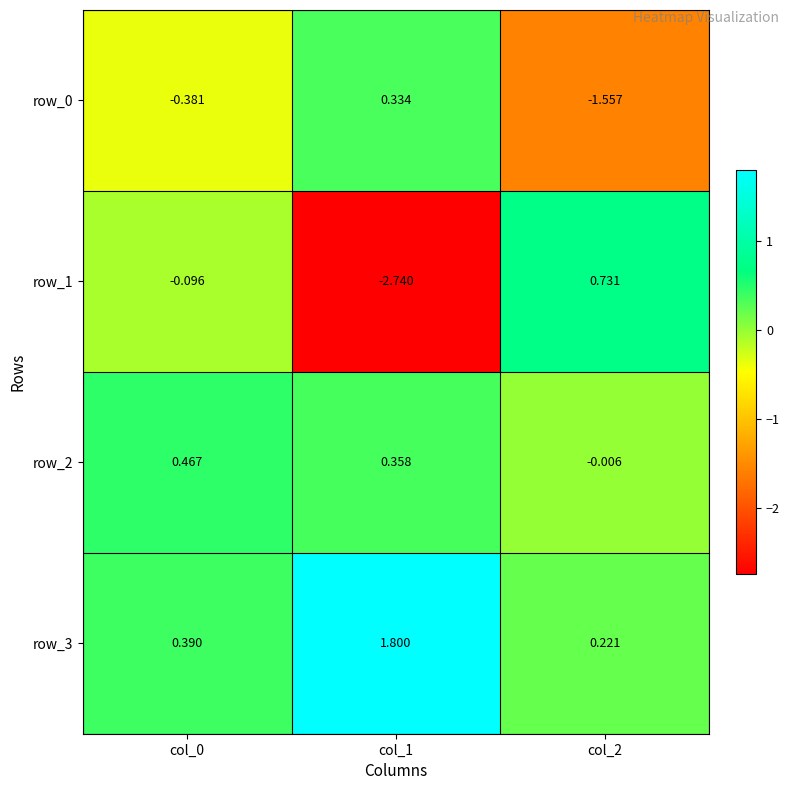

Is the value of row_3 at col_0 greater than the value of row_1 at col_2?

No